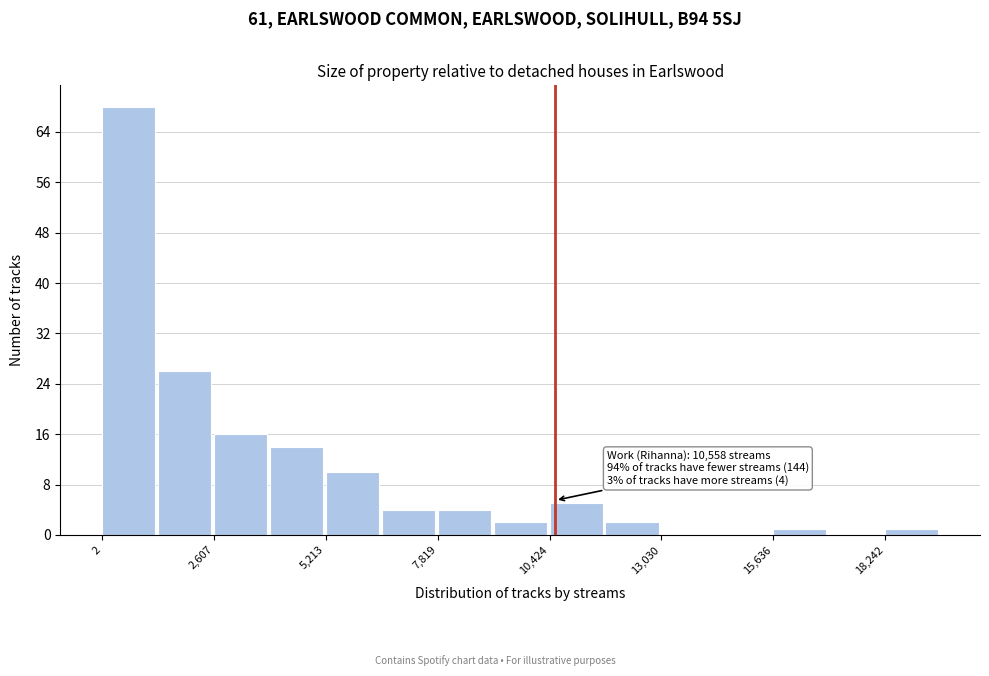

Around what value on the x-axis is the tallest bar? Give the approximate position of its centre, as read against the axis.

500